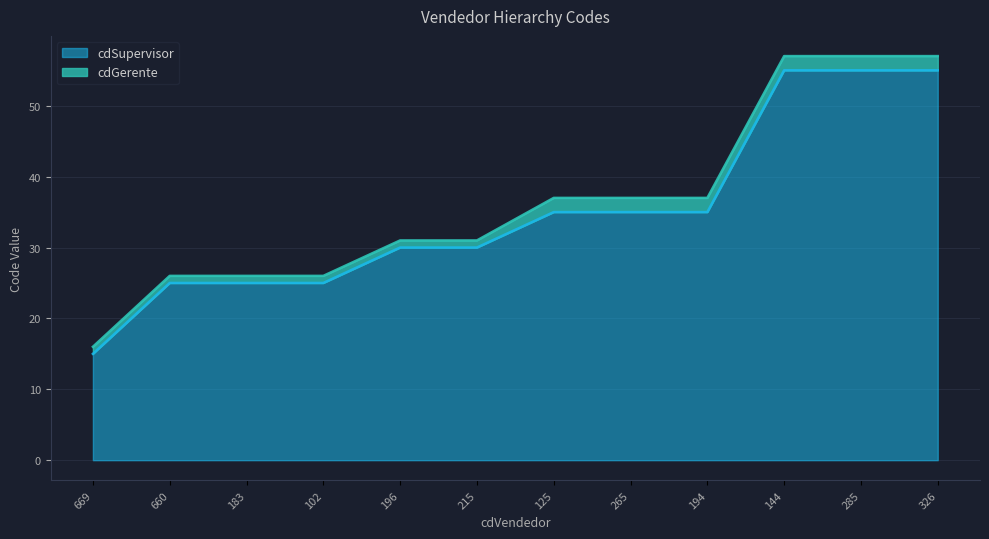

Rank the series by their average value, from highest to lowest.

cdGerente line, cdSupervisor line